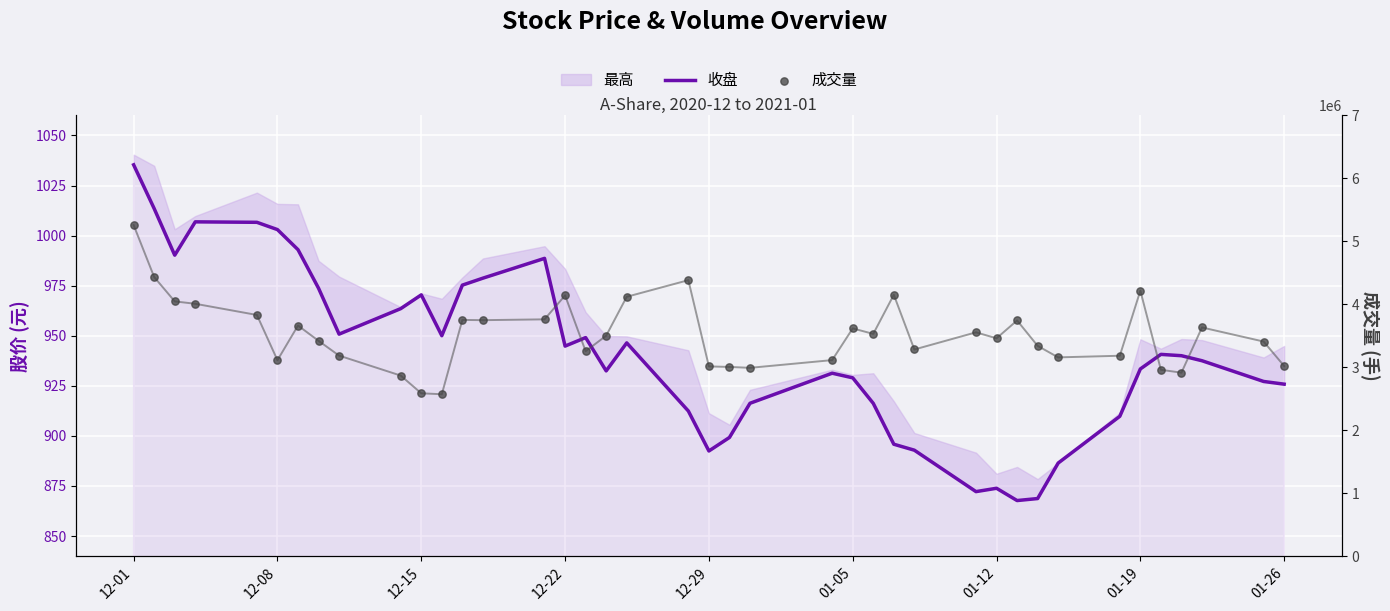

At which category is the sum across all series the highest?

12-01